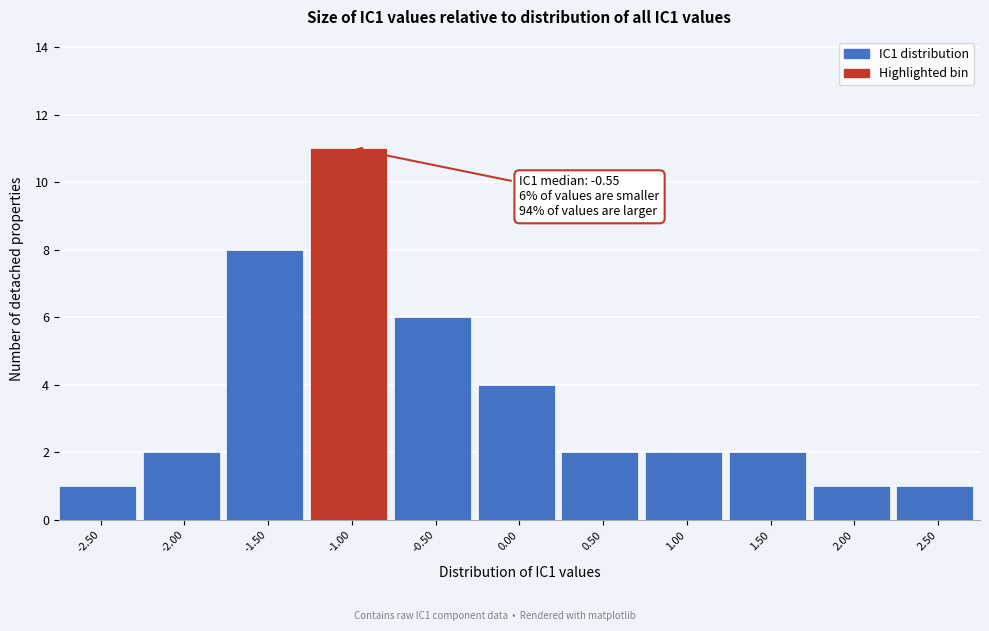

Reading right to left, what are all the values shown in this chart?

1	1	2	2	2	4	6	11	8	2	1